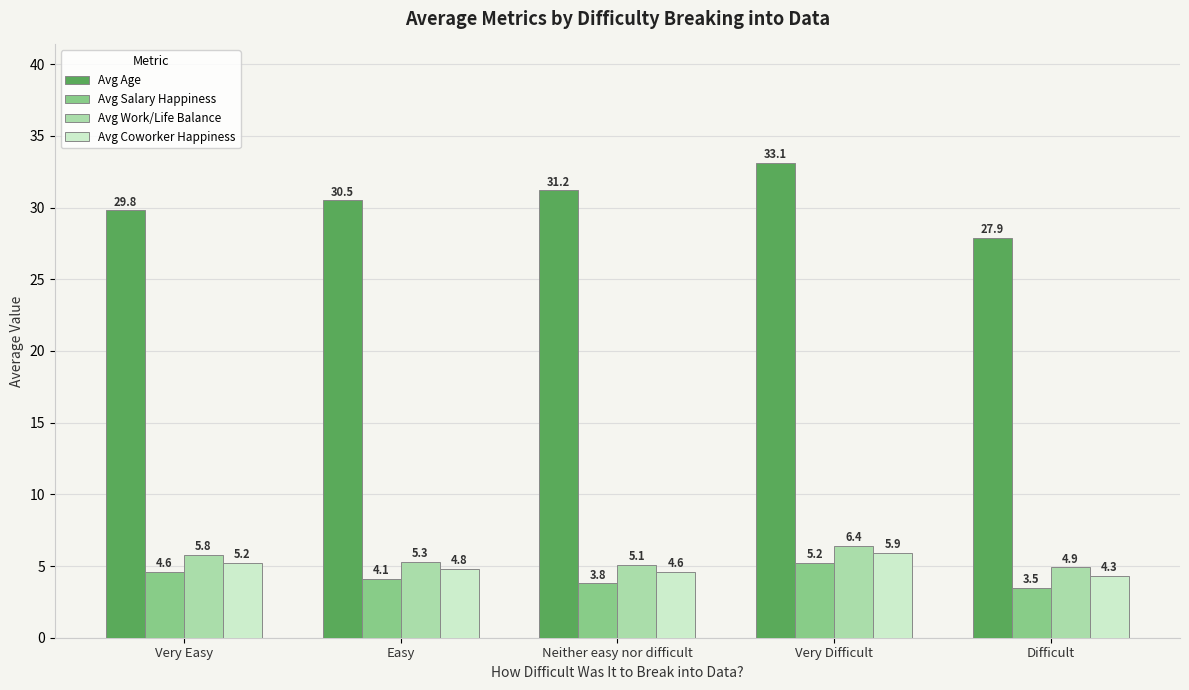

The value of Avg Work/Life Balance at Very Difficult is 6.4. True or false?

True